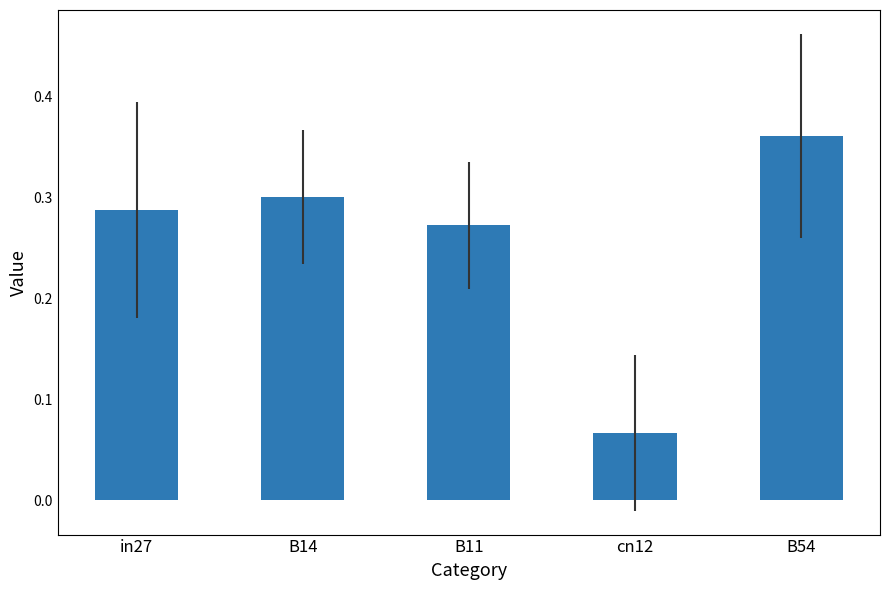

The chart shows a value of 0.0 at cn12. True or false?

False